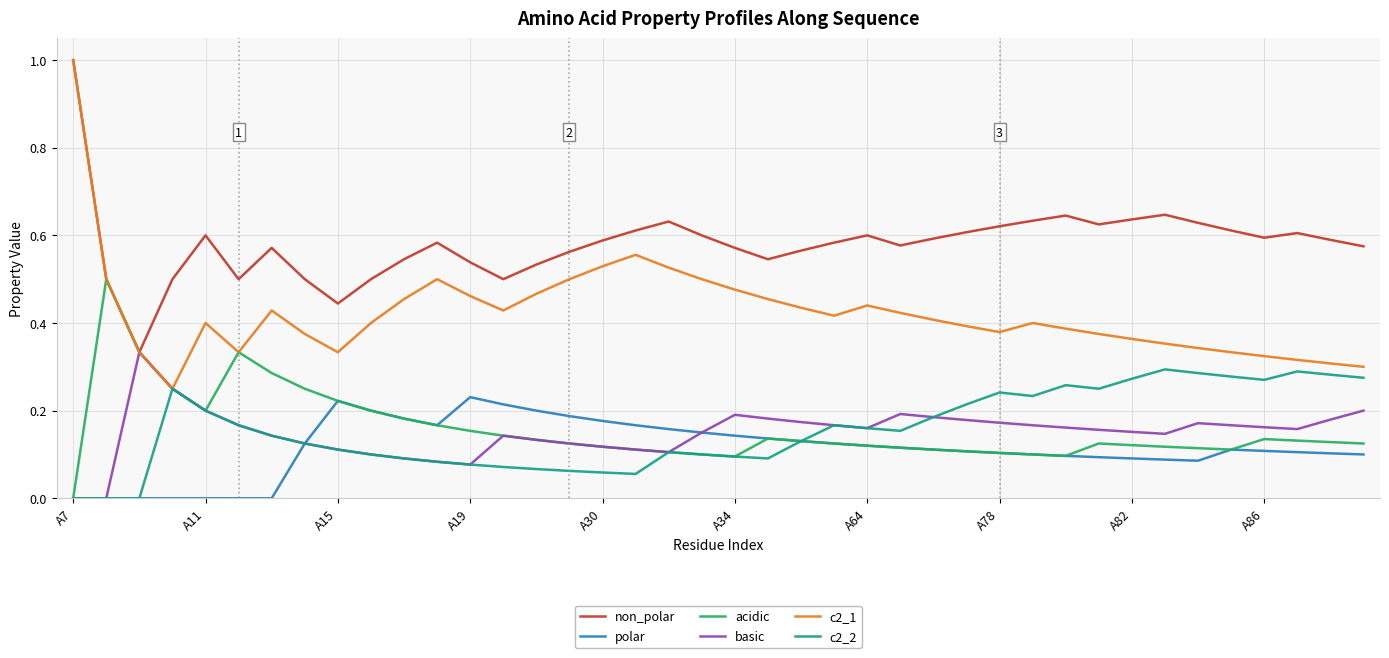

True or false: non_polar and c2_2 intersect in this chart.

False